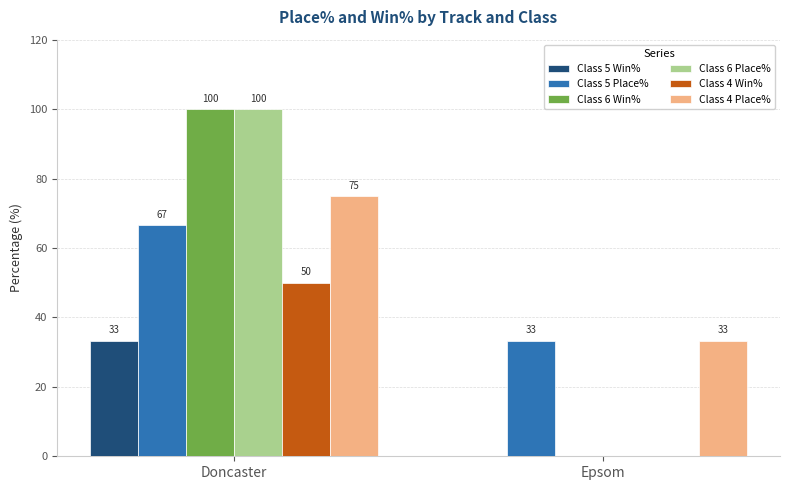

True or false: Class 4 Place% has a value of 47.4 at Epsom.

False